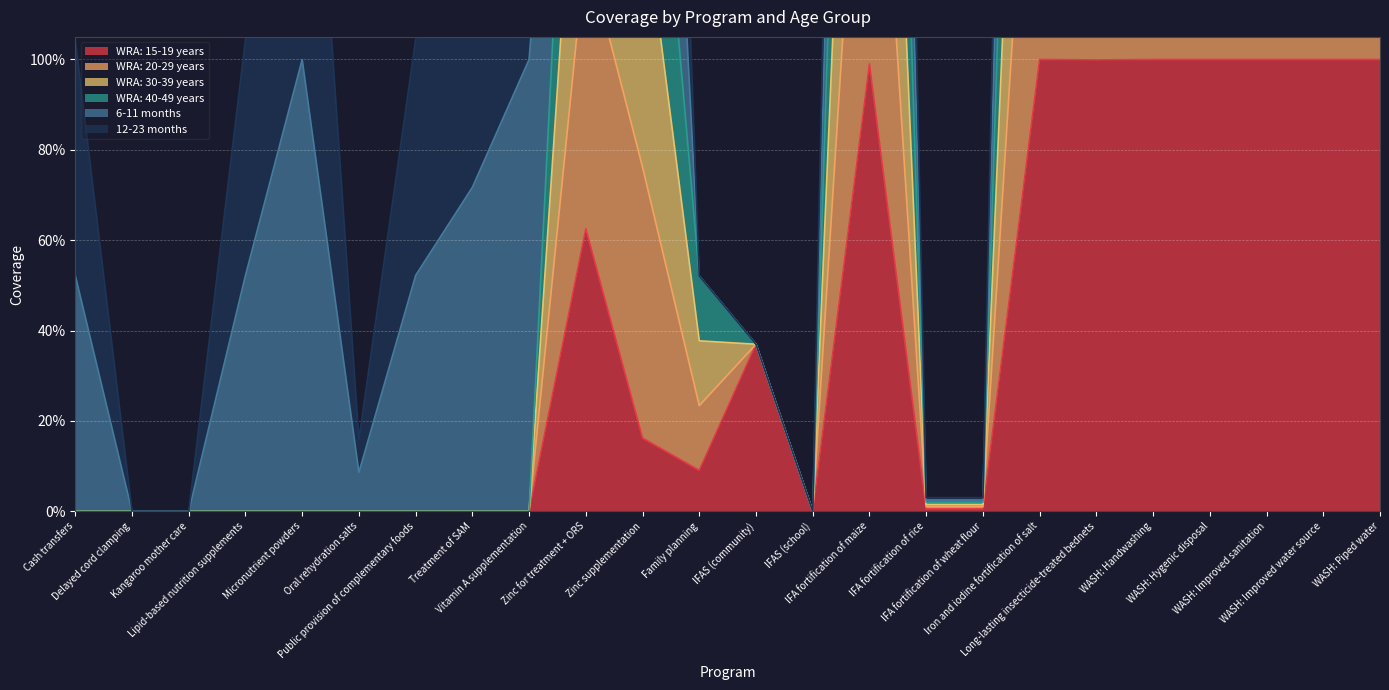

What is the sum of all WRA: 30-39 years values?

28.0